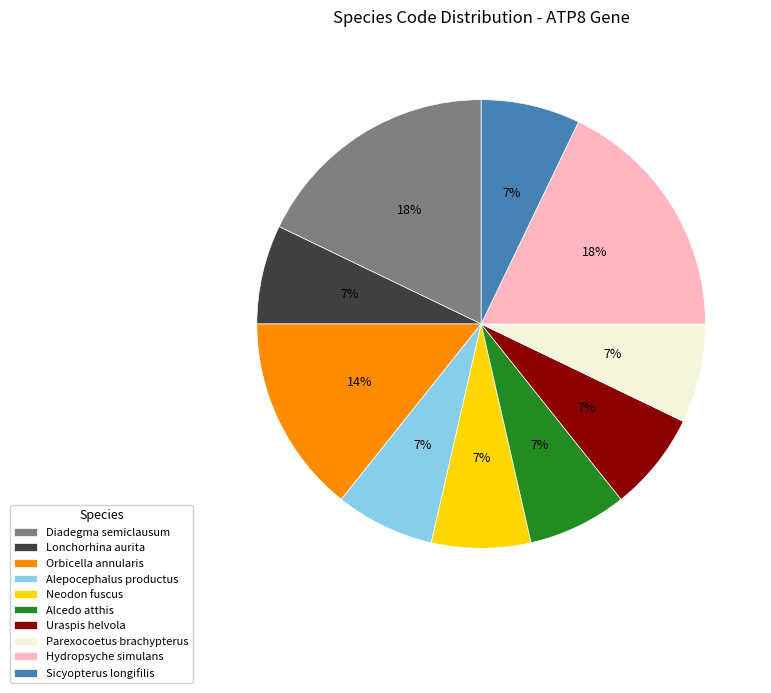

To the nearest percent, what is the difference between the Parexocoetus brachypterus and Hydropsyche simulans slice percentages?

11%